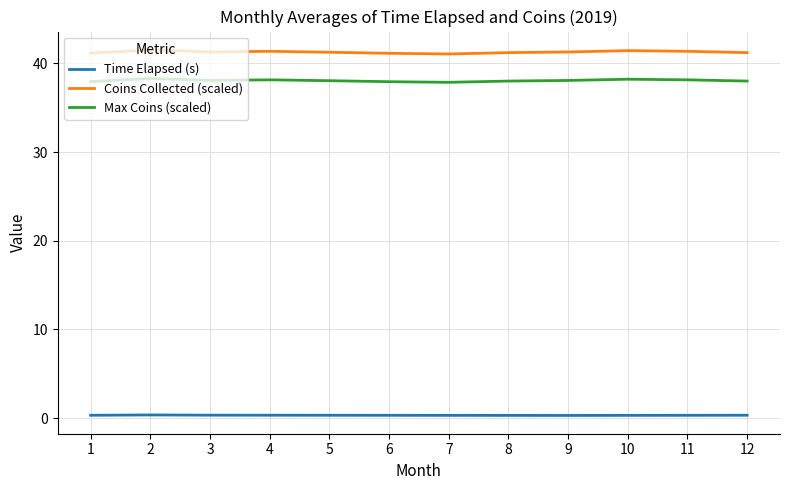

What is the difference between the Max Coins (scaled) values at 3 and 2?

0.2